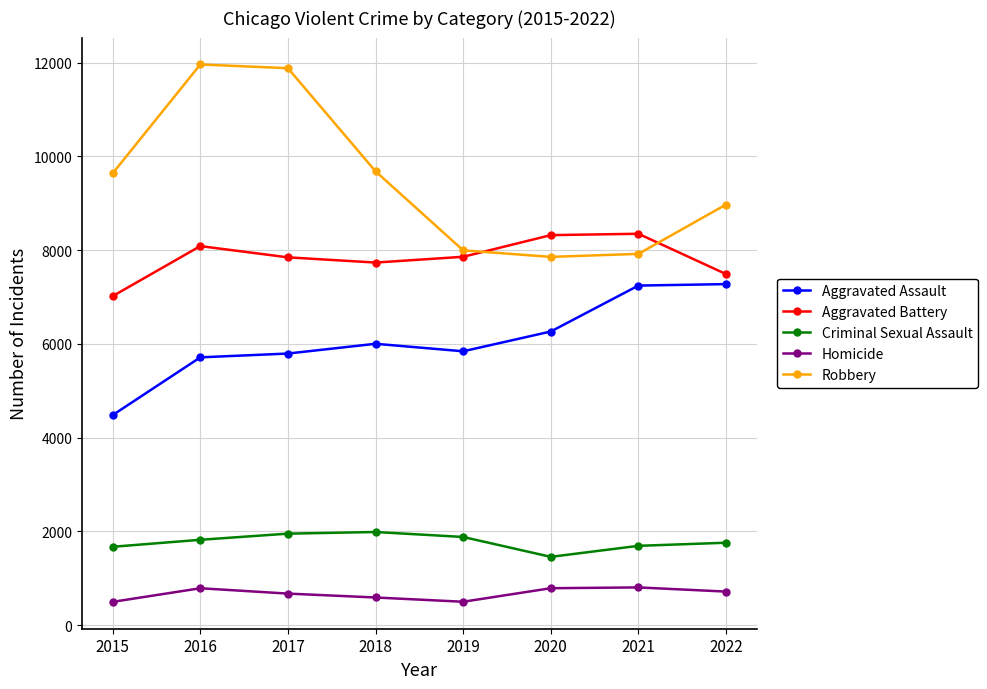

Which series has the largest range (max minus min)?

Robbery